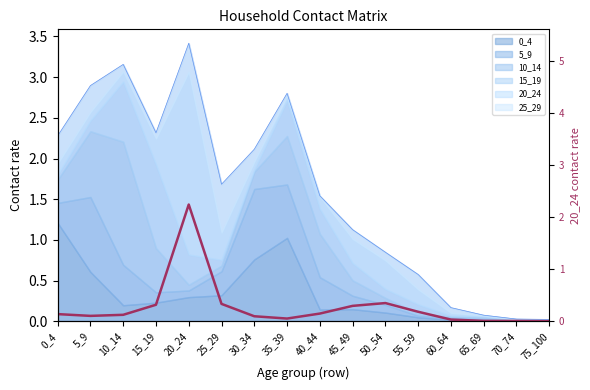

What is the difference between the values at 40_44 and 65_69?

0.1